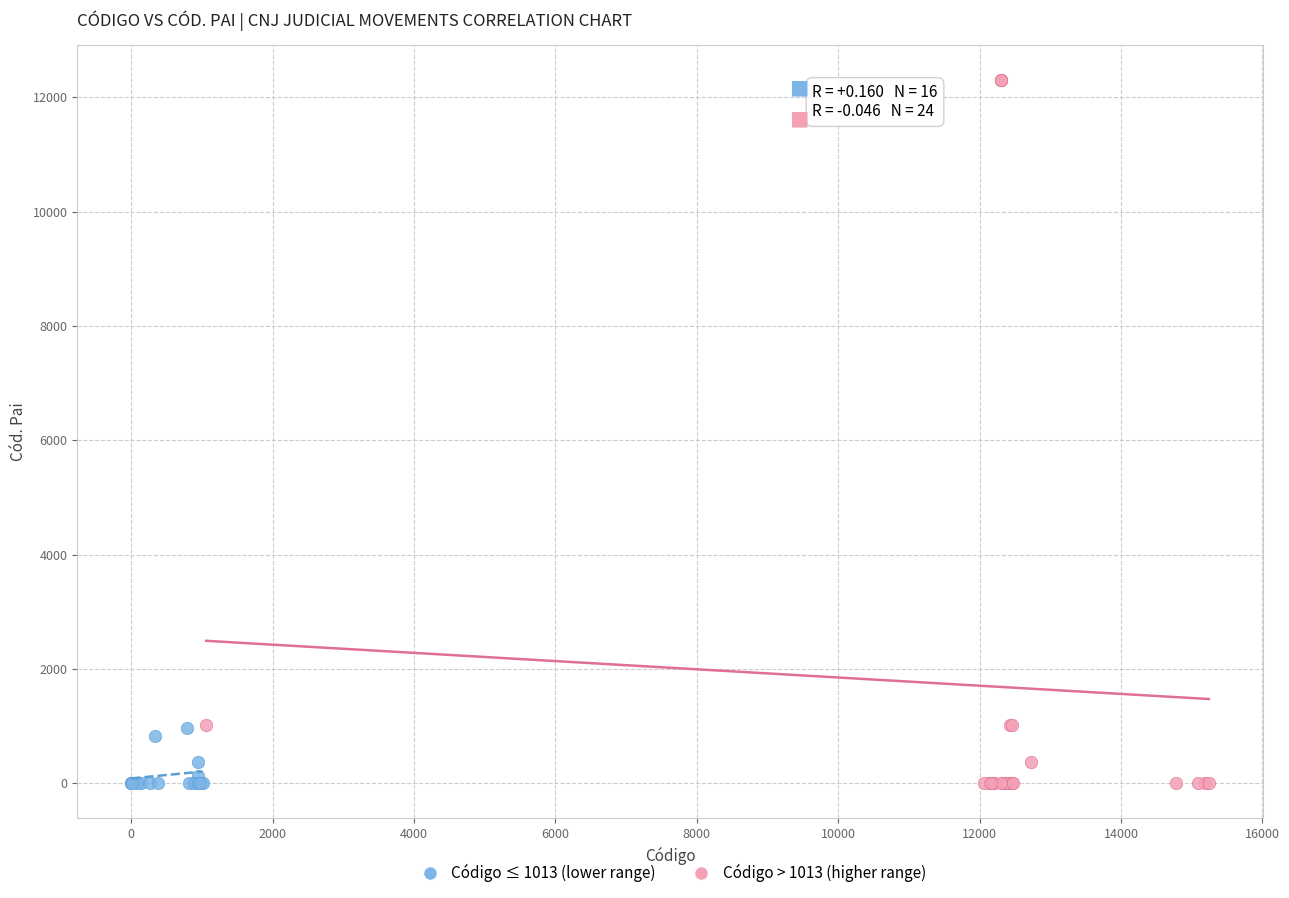

Which series contains the highest Y value?

Código > 1013 (higher range)